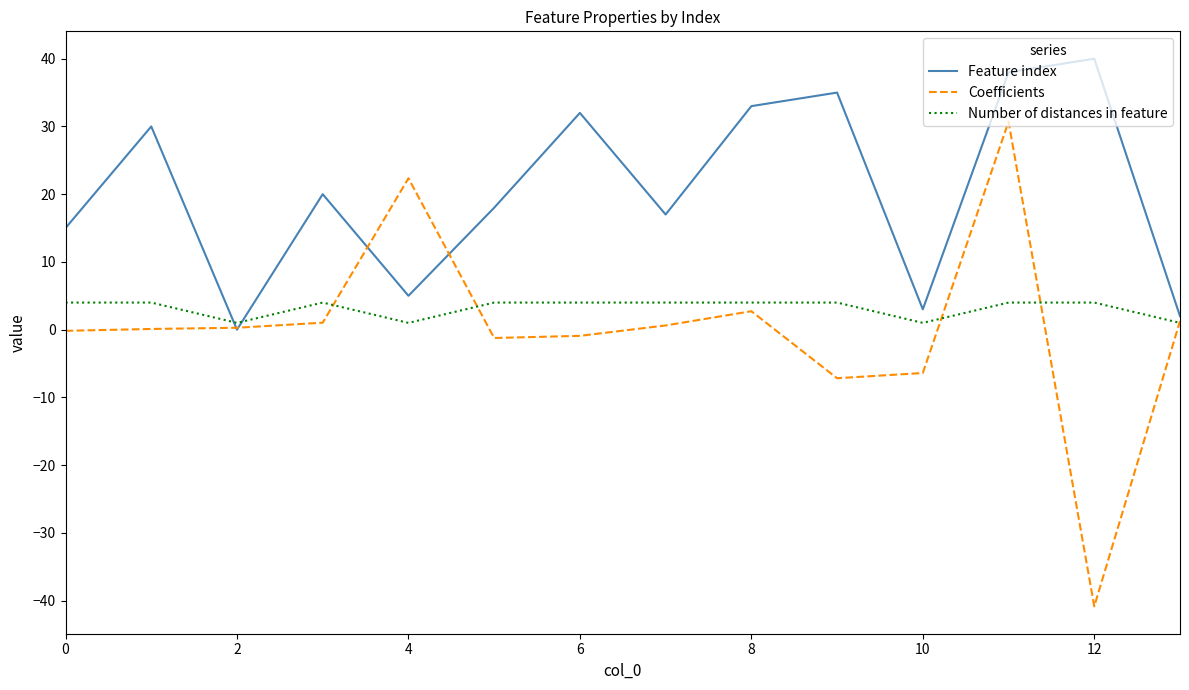

Which series has the largest range (max minus min)?

Coefficients